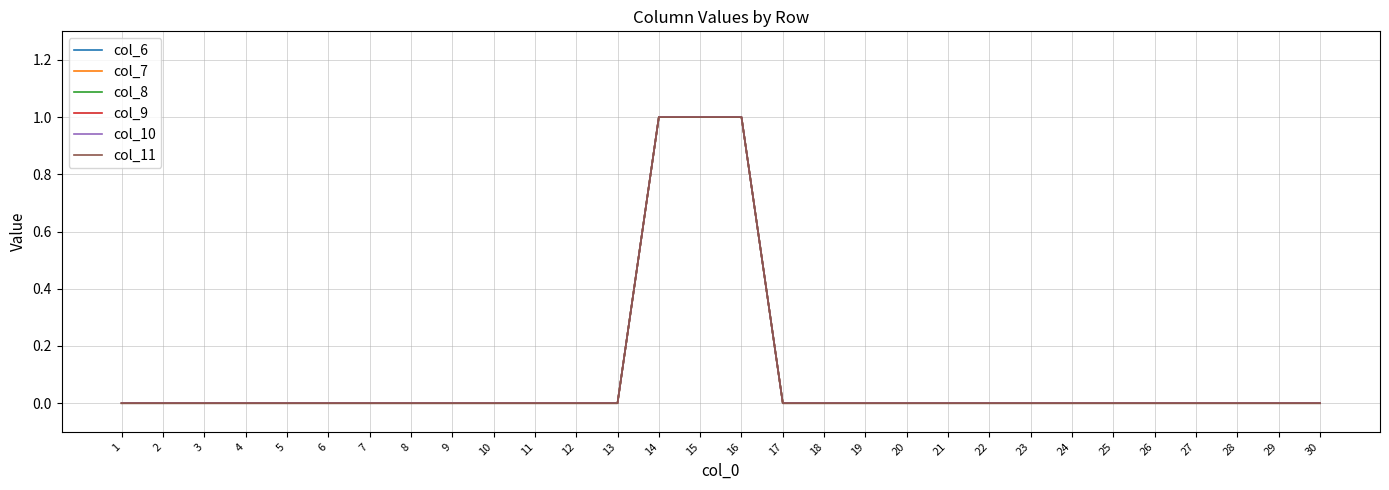

Does the chart display data point markers on the line(s)?

No